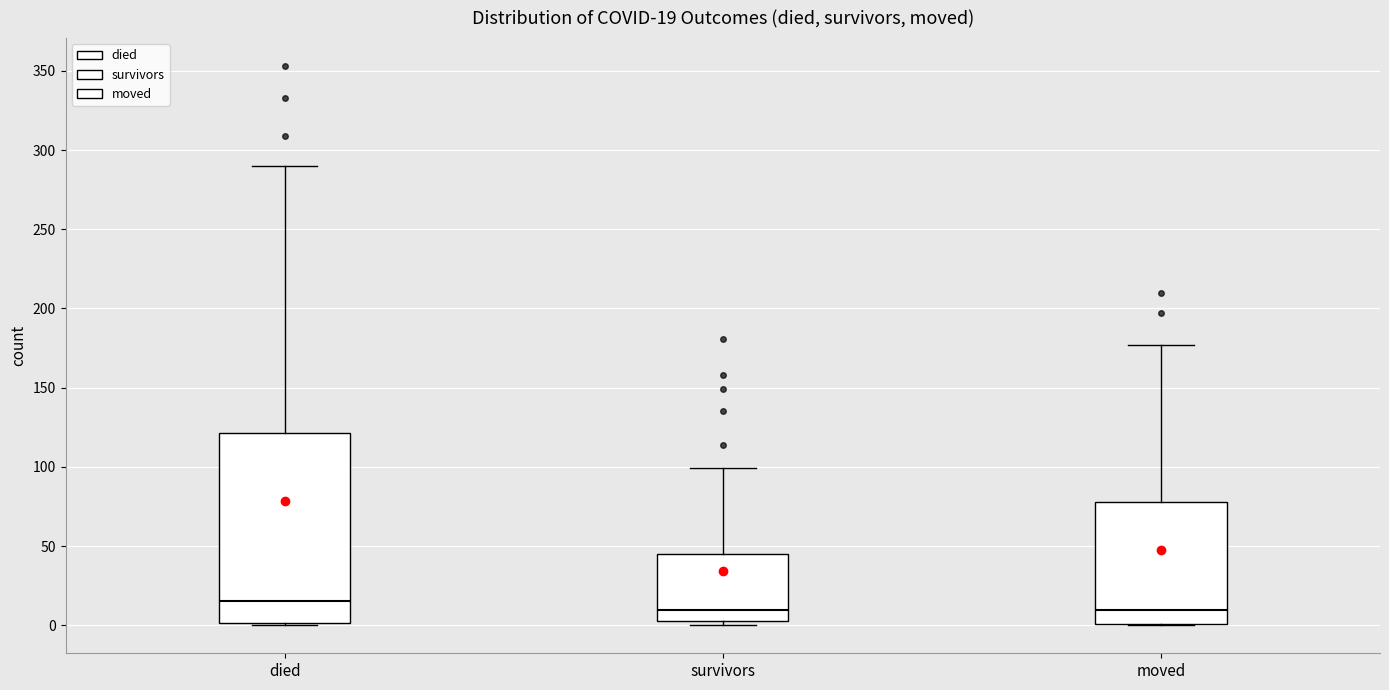

Comparing the boxes themselves (not the whiskers), which one is the tallest?

died